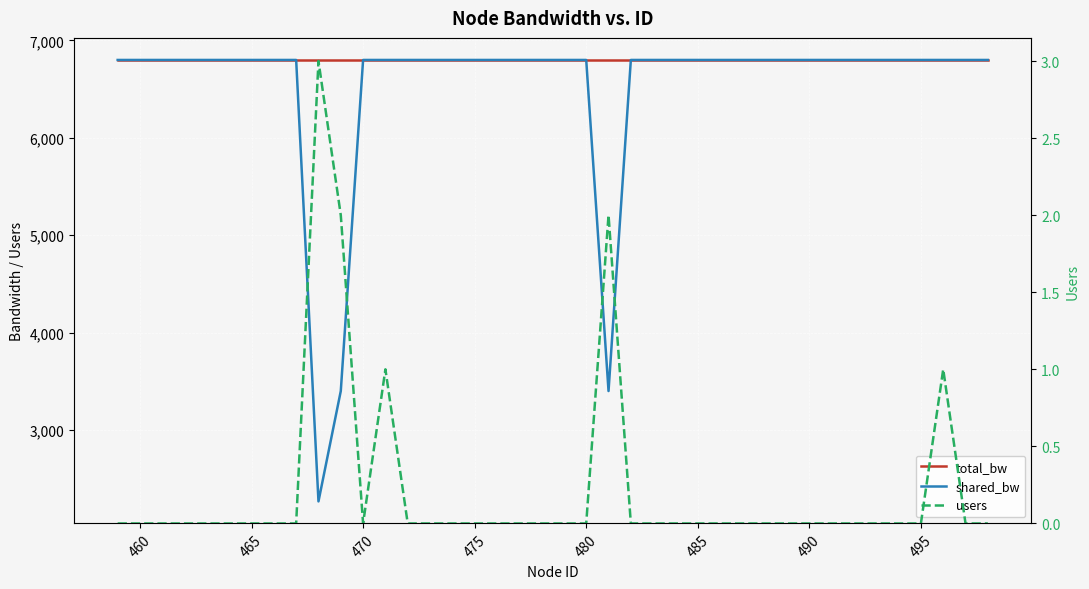

Which series has the widest spread of values?

shared_bw